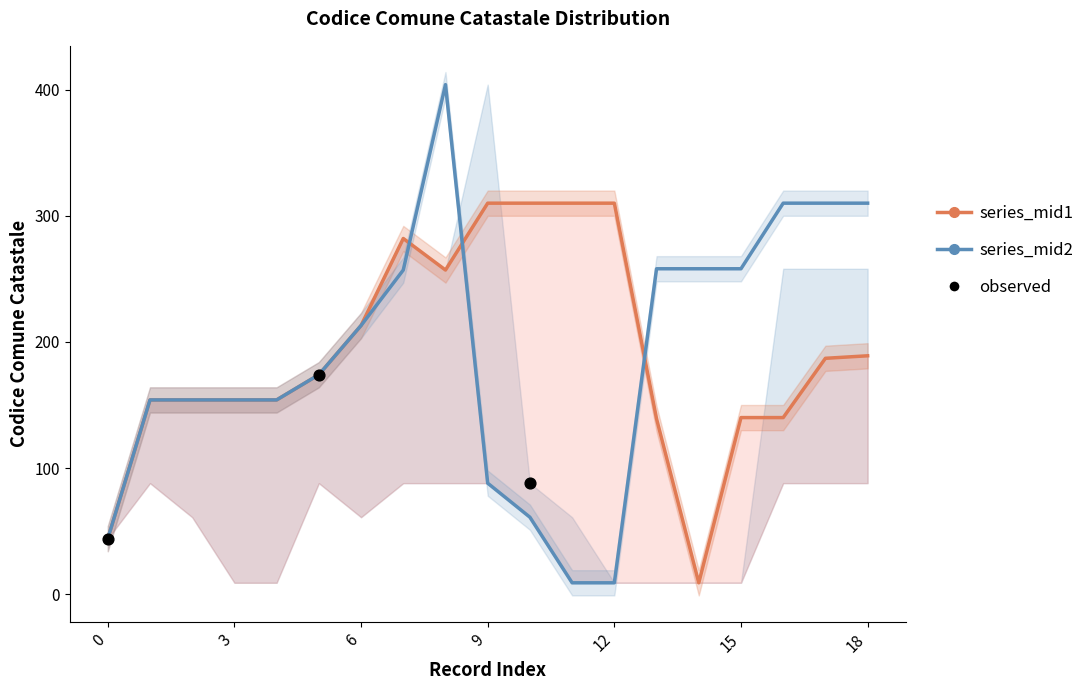

Which series has the largest Y range (max minus min)?

codice_comune_catastale_mid2